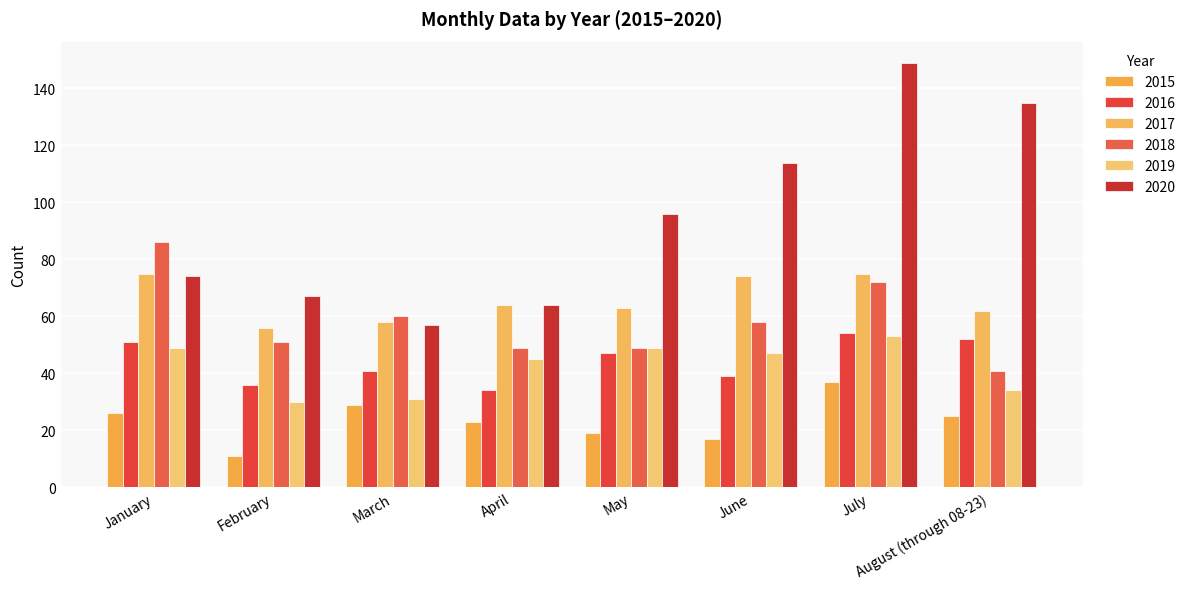

What is the label of the 2nd bar from the right?

July